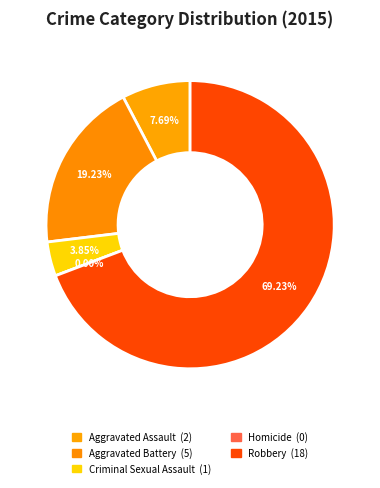

What percentage is the Criminal Sexual Assault slice, to the nearest percent?

4%